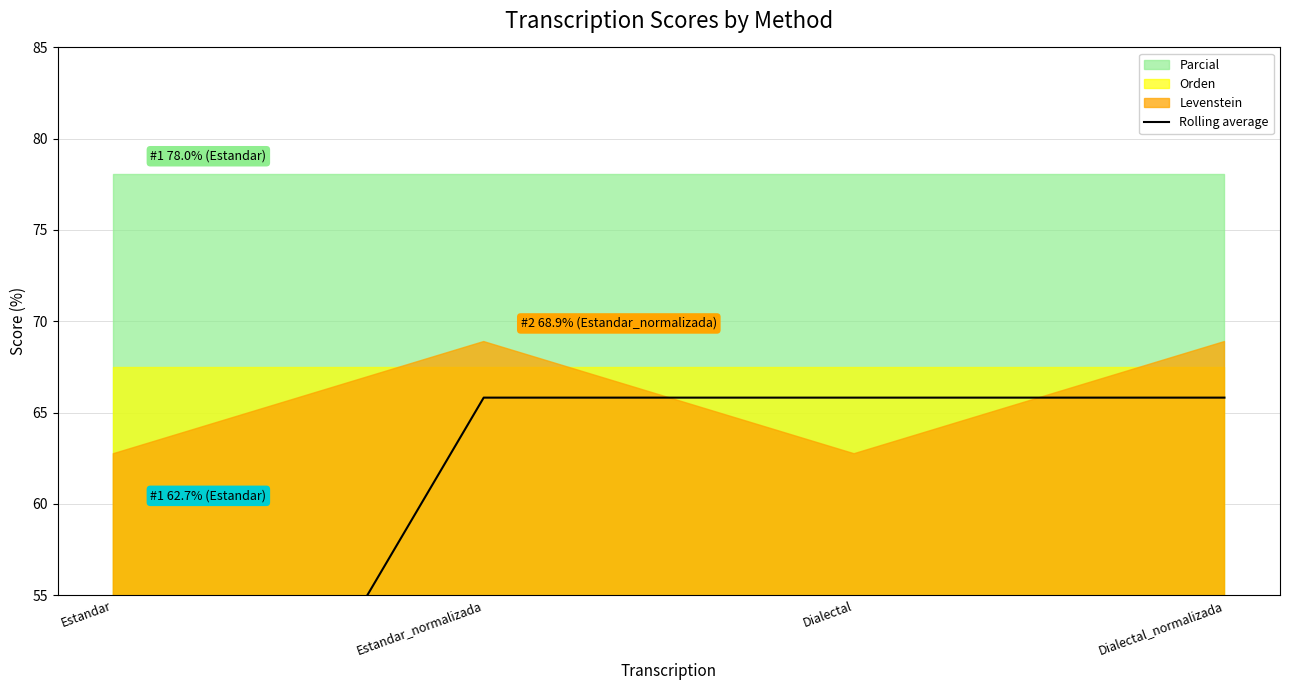

Rank the categories by value from lowest to highest.

Estandar, Estandar_normalizada, Dialectal, Dialectal_normalizada